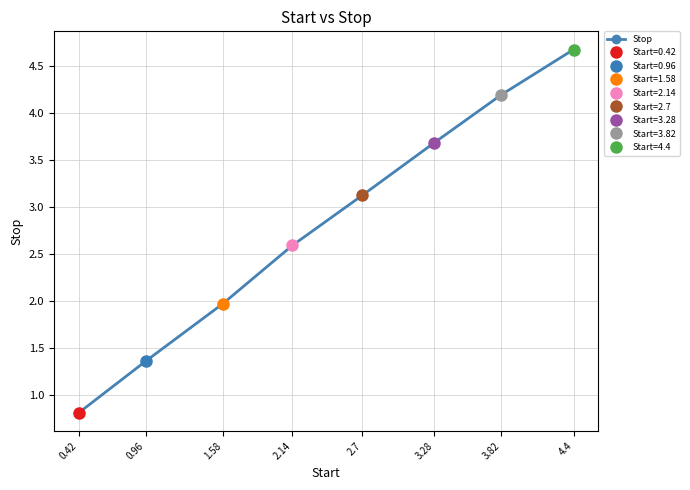

Rank the categories by value from lowest to highest.

0.42, 0.96, 1.58, 2.14, 2.7, 3.28, 3.82, 4.4